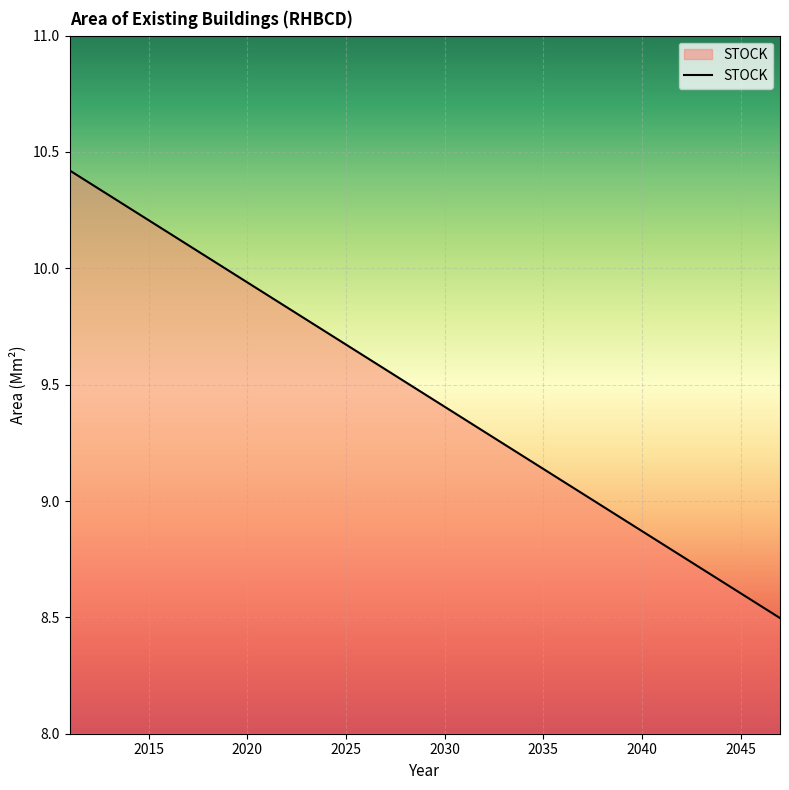

How many lines are shown in the chart?

1